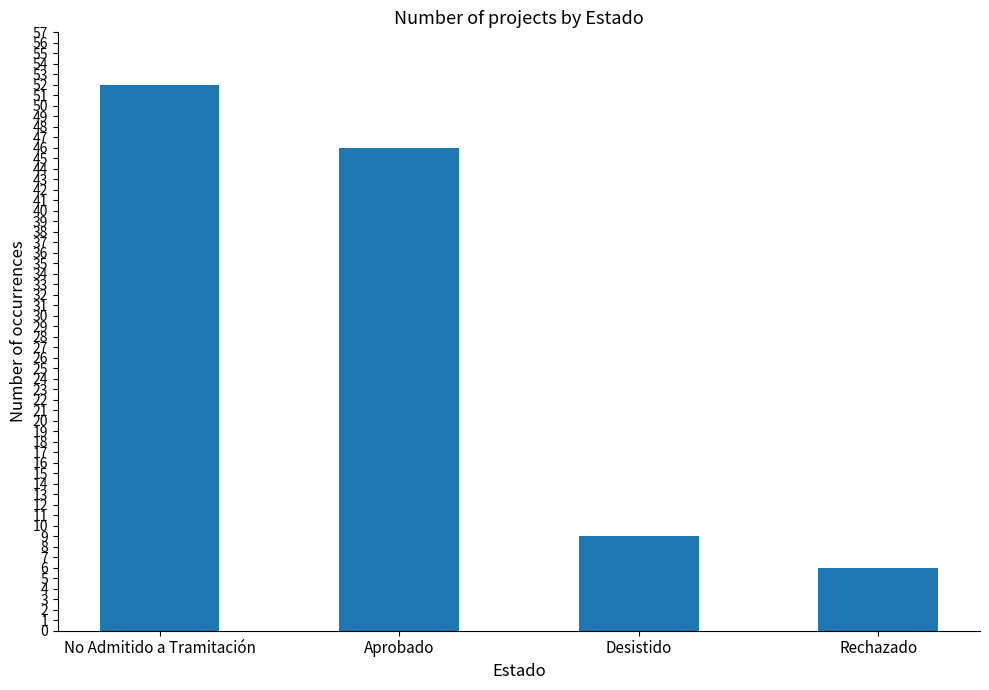

What is the sum of all values?

113